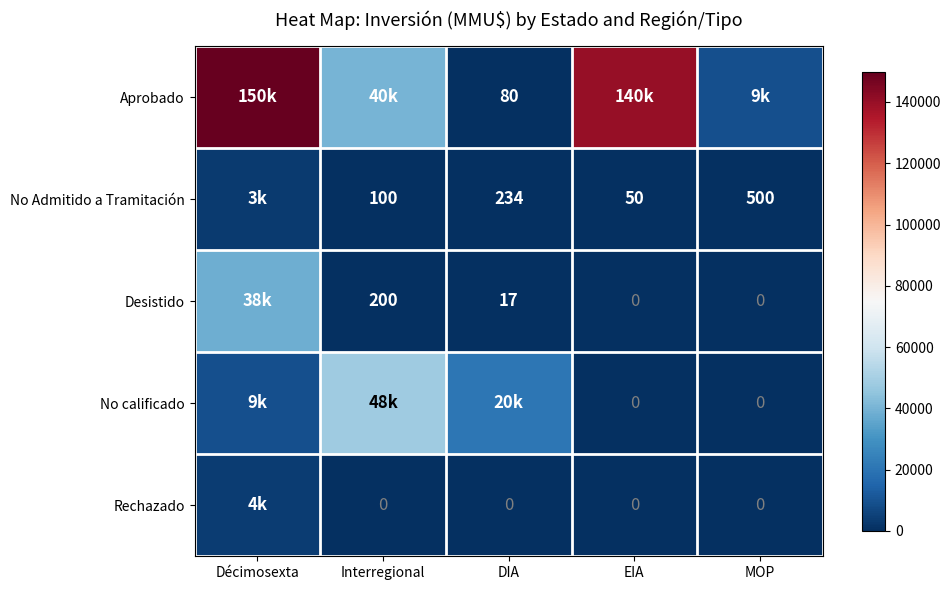

Is it true that No Admitido a Tramitación equals 82 at EIA?

False